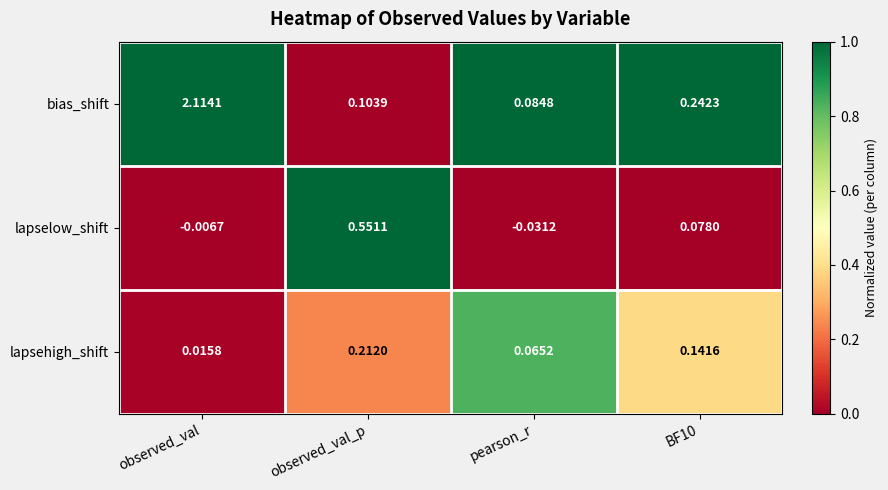

List the series in order of their peak value, lowest first.

lapsehigh_shift, lapselow_shift, bias_shift